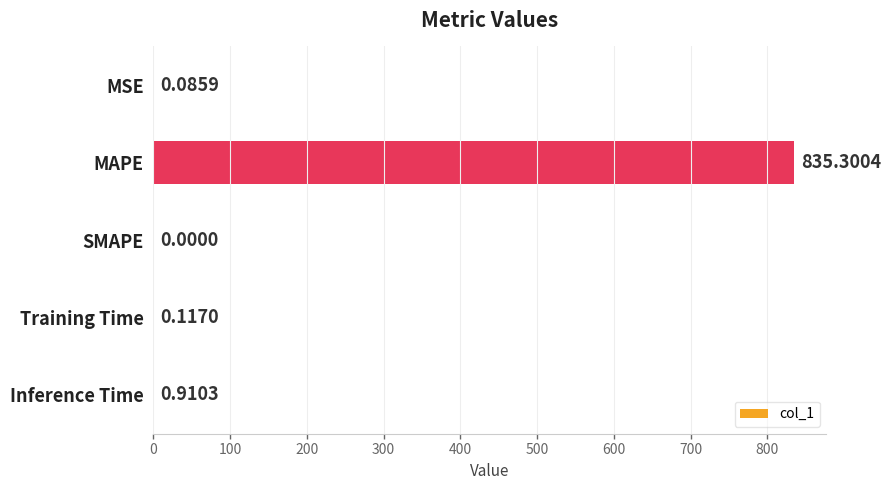

How many values are above zero?

4